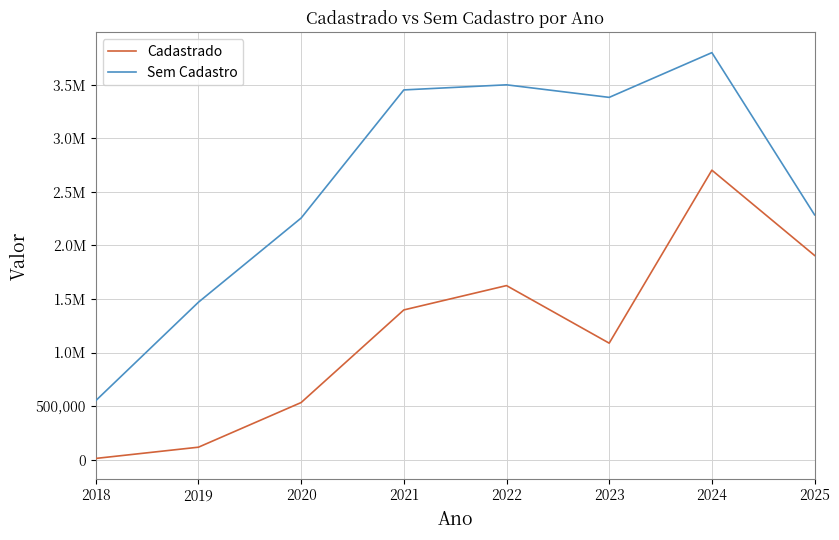

The value of Cadastrado at 2019 is 76454.7. True or false?

False